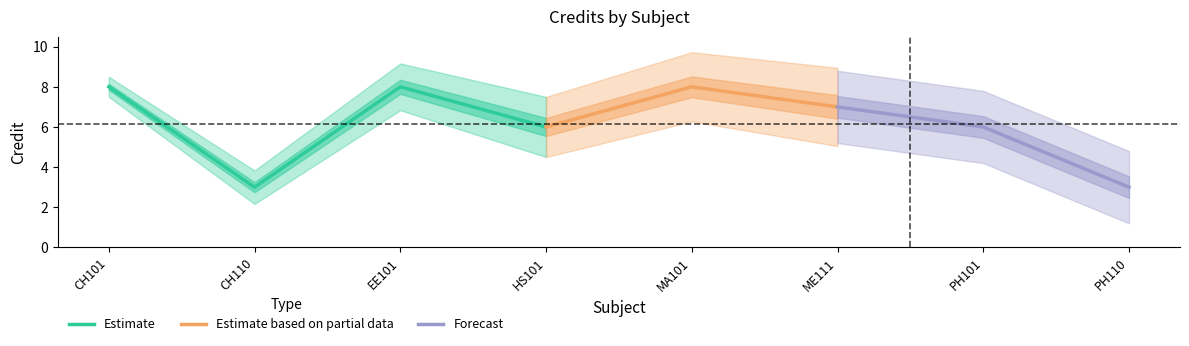

List the labels in order of value, largest first.

CH101, EE101, MA101, ME111, HS101, PH101, CH110, PH110